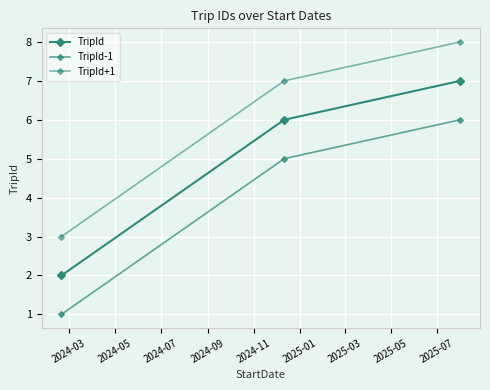

Rank the series by their maximum value, from highest to lowest.

TripId+1, TripId, TripId-1